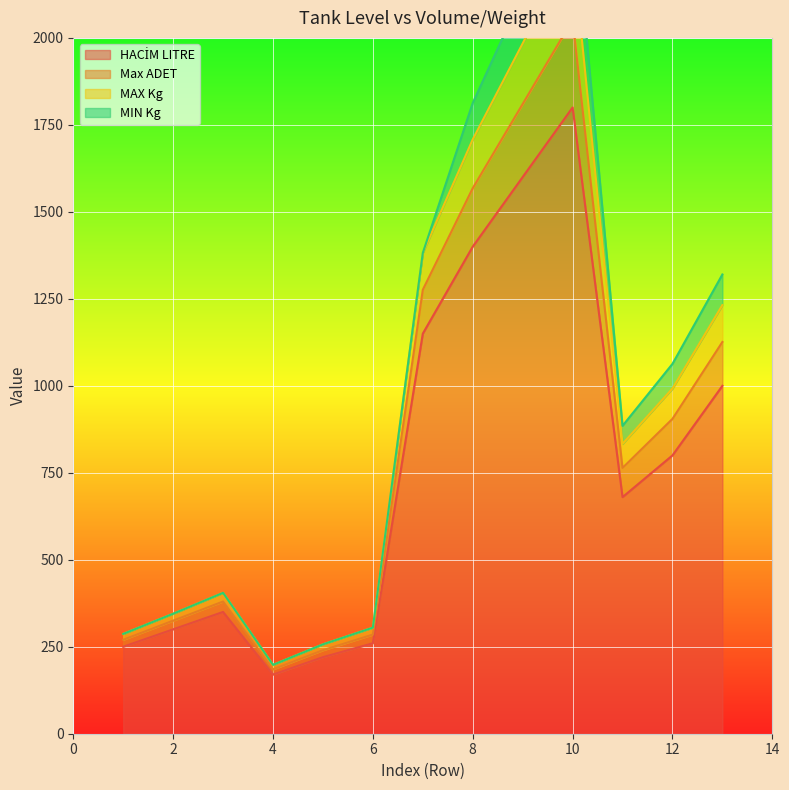

How many interior local valleys does the MAX Kg series have?

2